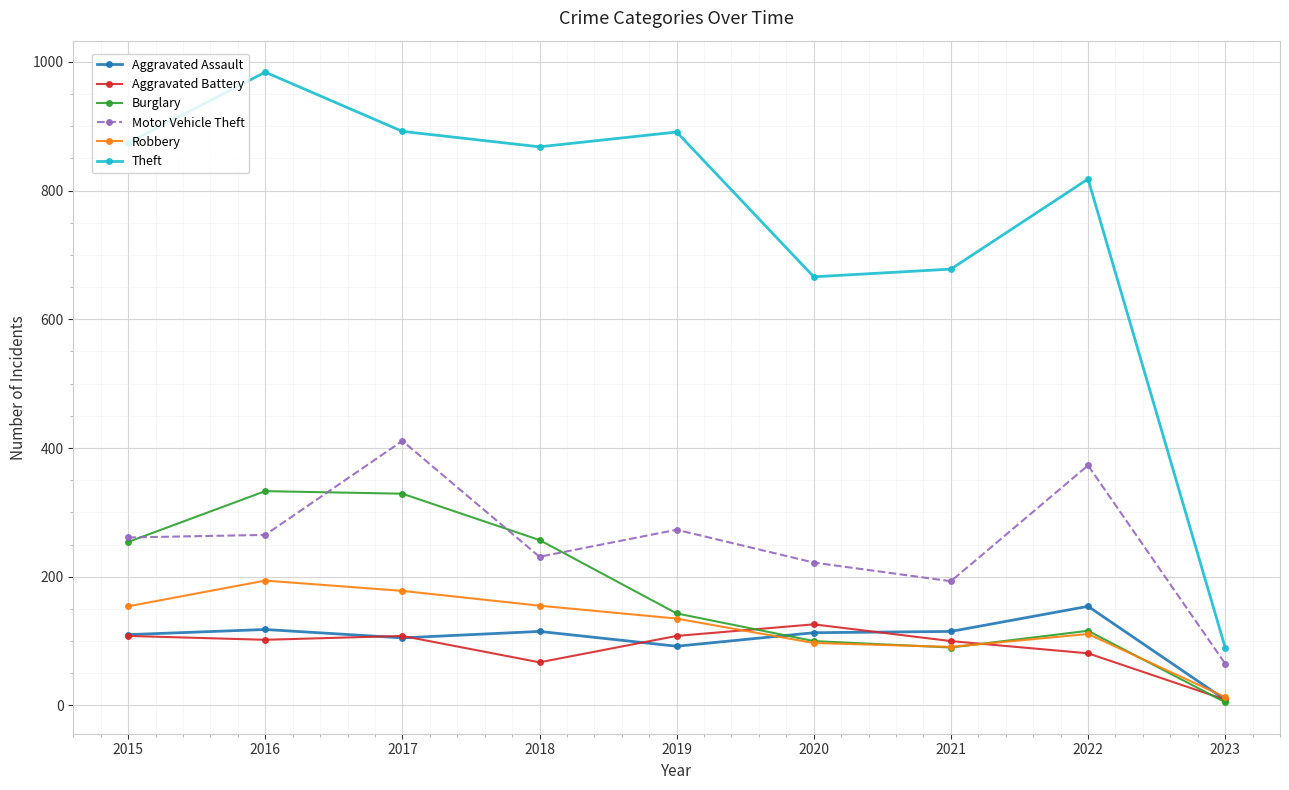

At how many categories does at least one series exceed 416?

8